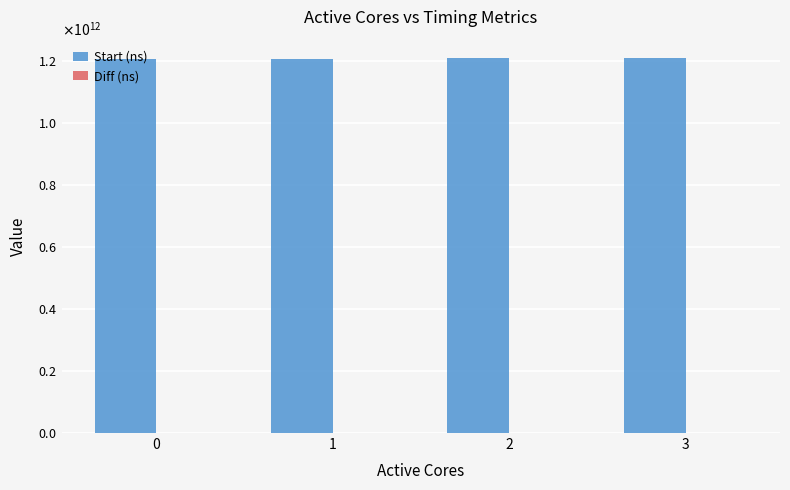

Are the bars horizontal?

No